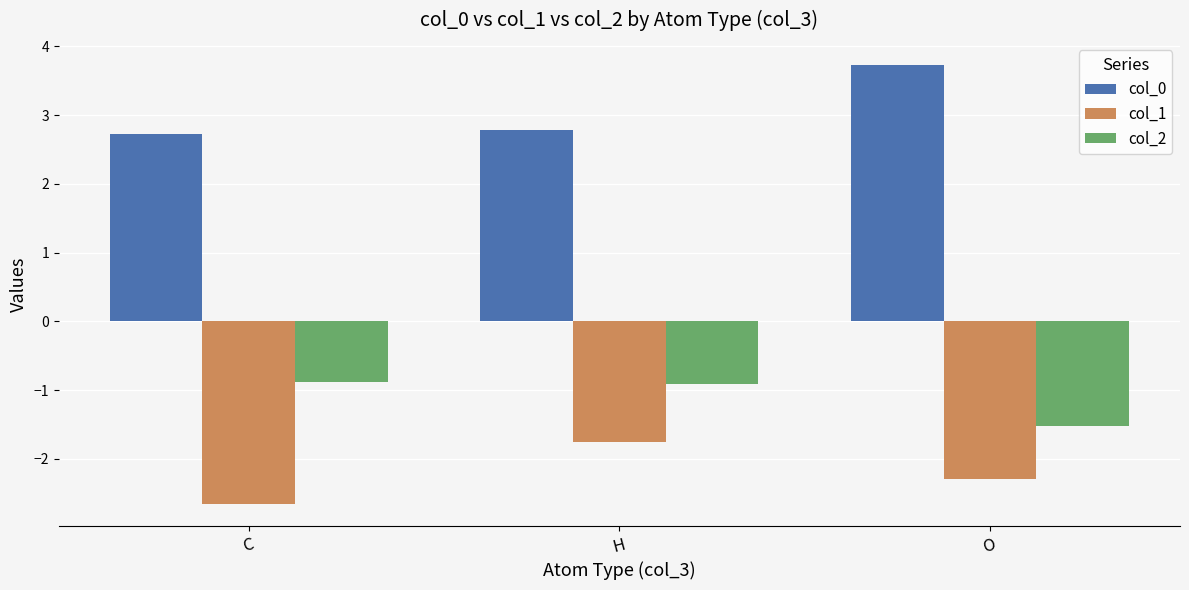

Which series has the widest spread of values?

col_0